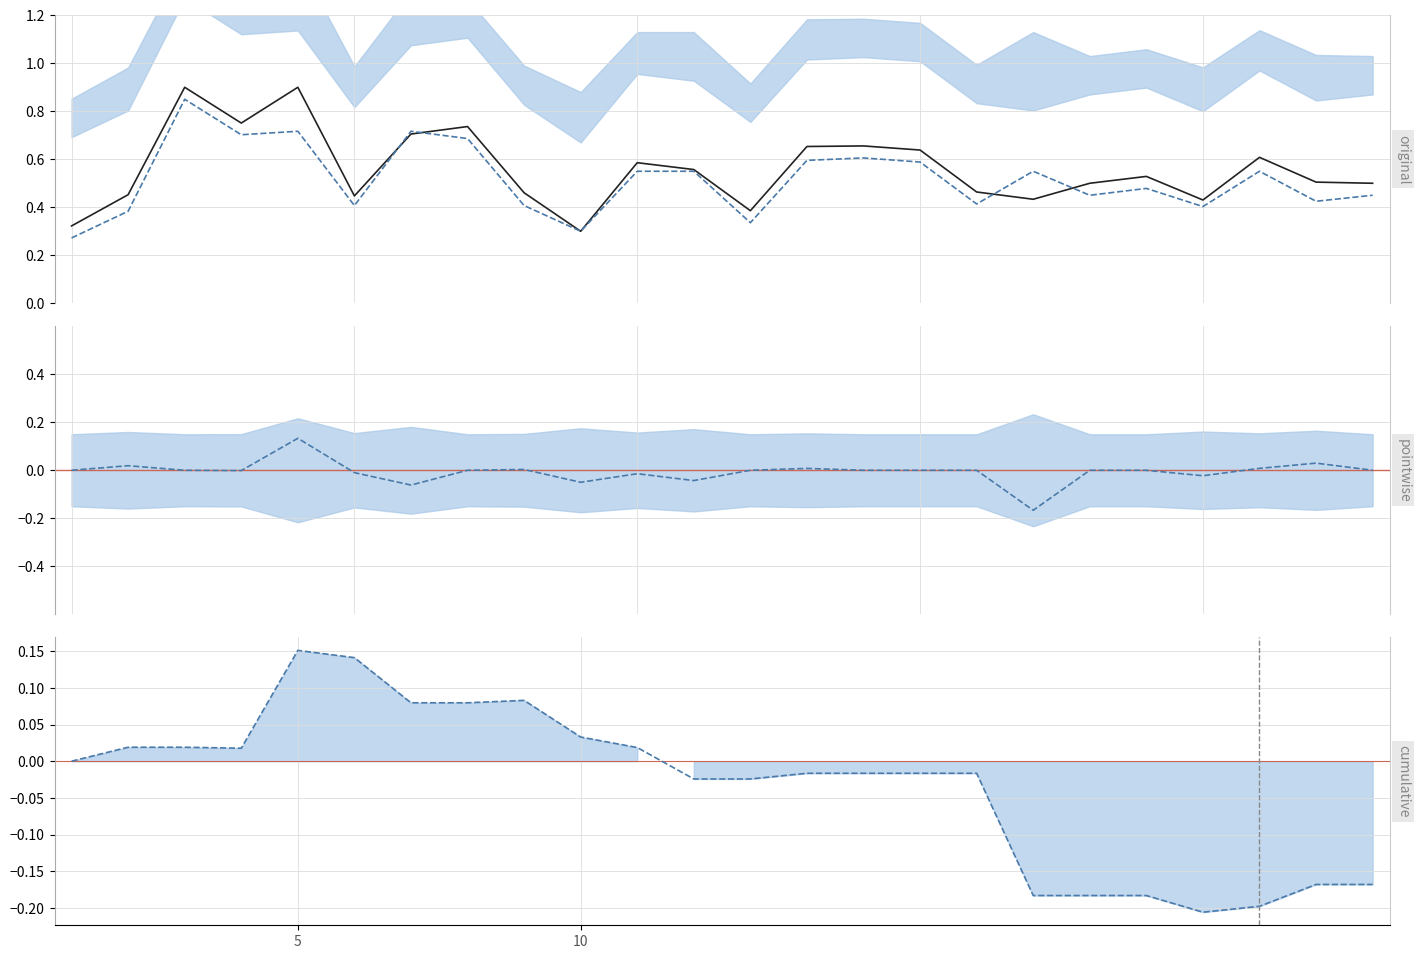

Count the f1 values in the range 0 to 1.

24